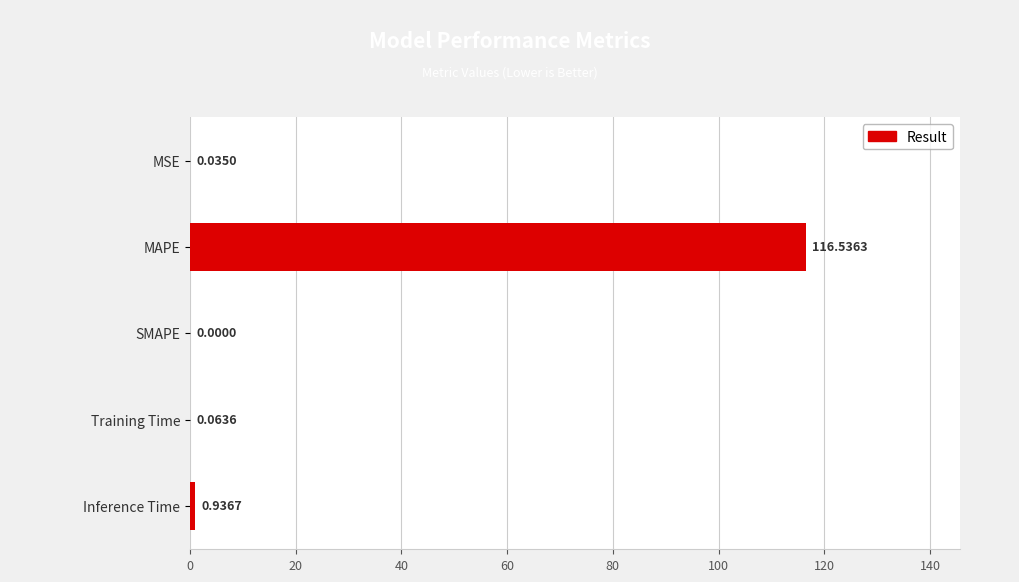

Count the number of categories in the chart.

5